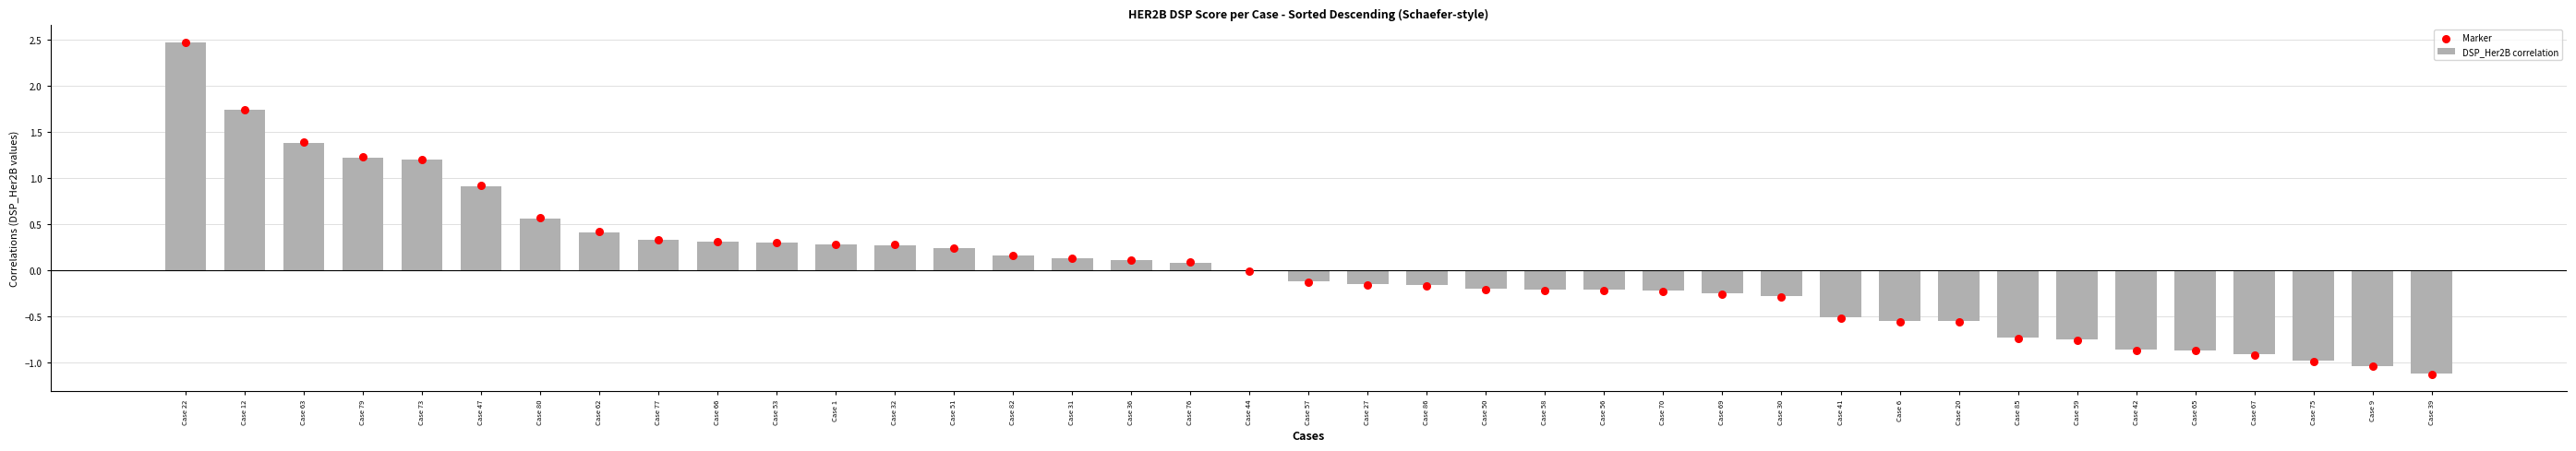

At which category is the sum across all series the highest?

Case 22